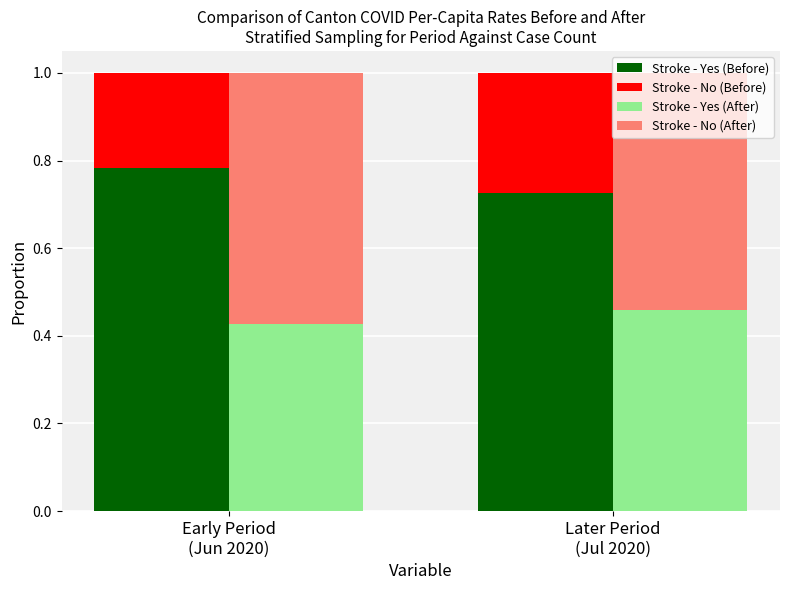

At which category is the sum across all series the highest?

Early Period
(Jun 2020)